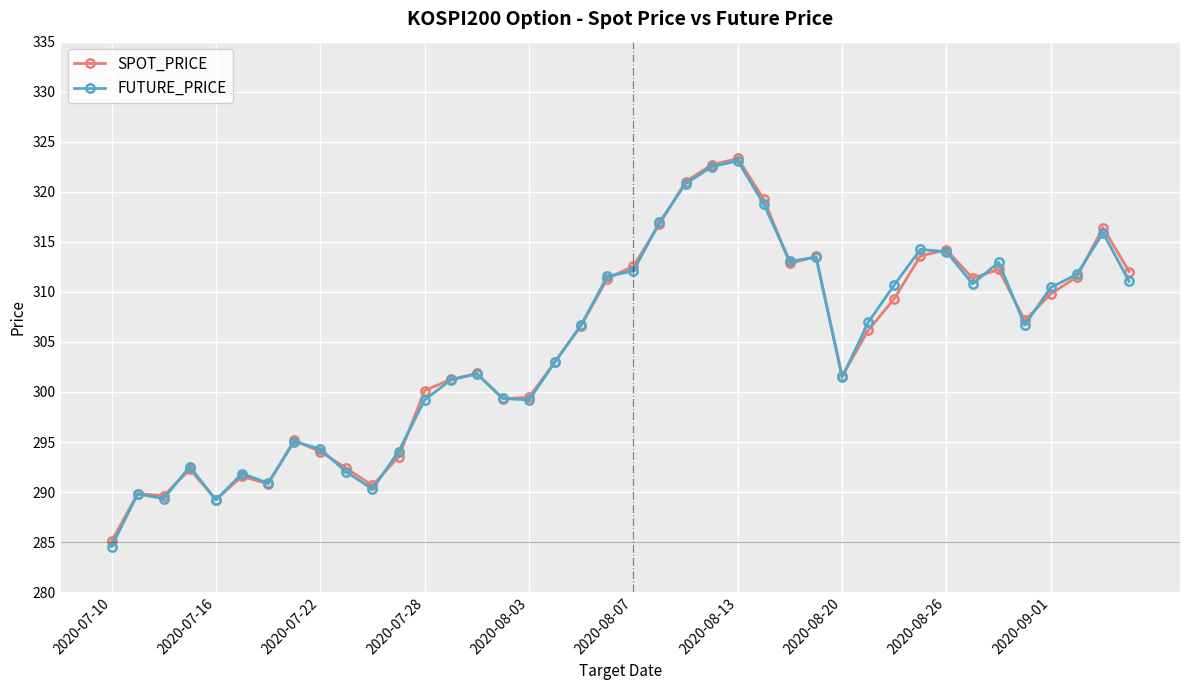

In FUTURE_PRICE, how many points are higher than both neighbors (excluding endpoints)?

10